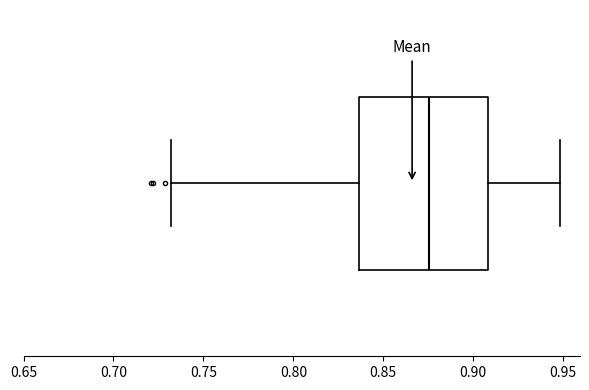

Read this box plot against the x-axis: the position of the median line, the range covered by the box, and the ends of both whiskers. The values are not printed on the chart, so give them approximately, as read against the axis.

median 0.875, box 0.835 to 0.910, whiskers 0.730 to 0.950